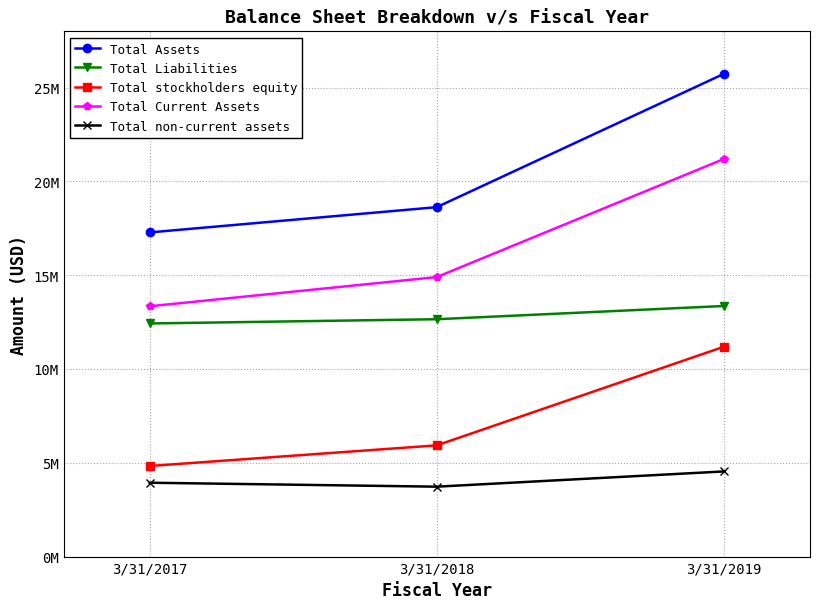

What are all the series names shown in the legend?

Total Assets, Total Liabilities, Total stockholders equity, Total Current Assets, Total non-current assets